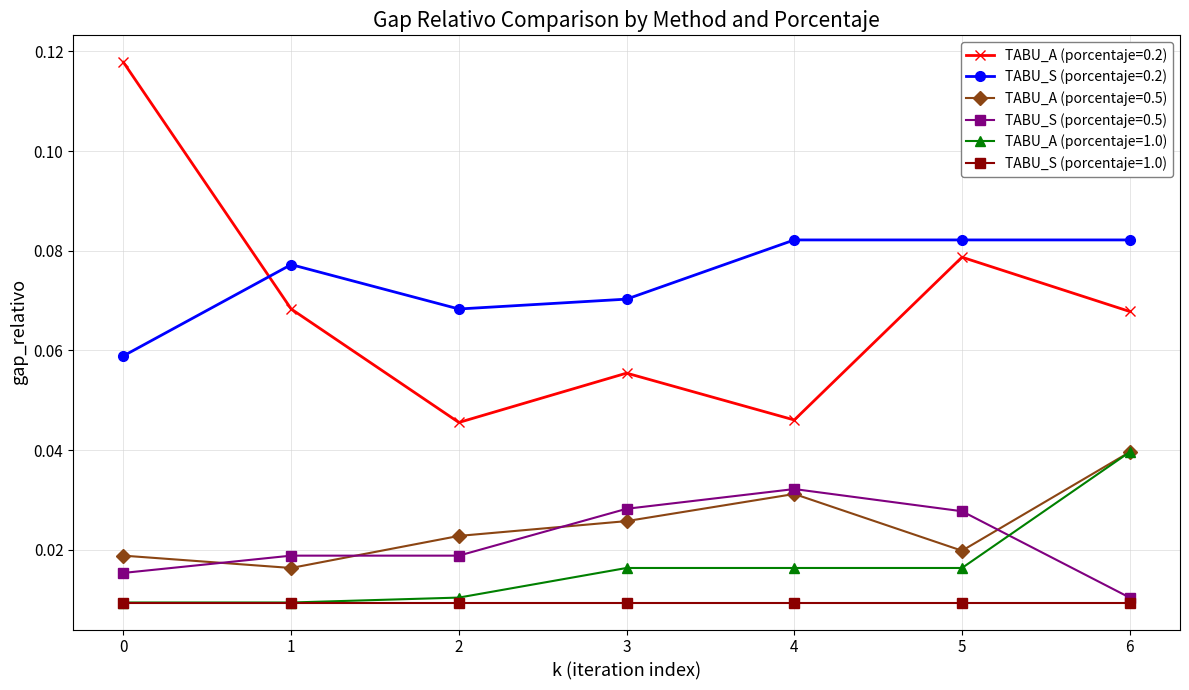

Count the TABU_S (porcentaje=0.2) values in the range 0 to 1.

7